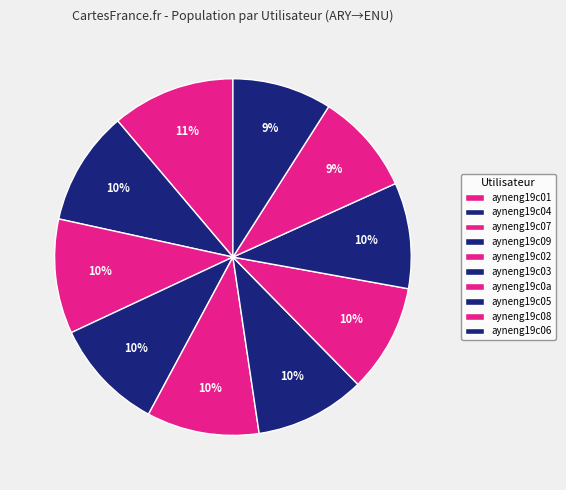

Count the number of slices in the pie.

10